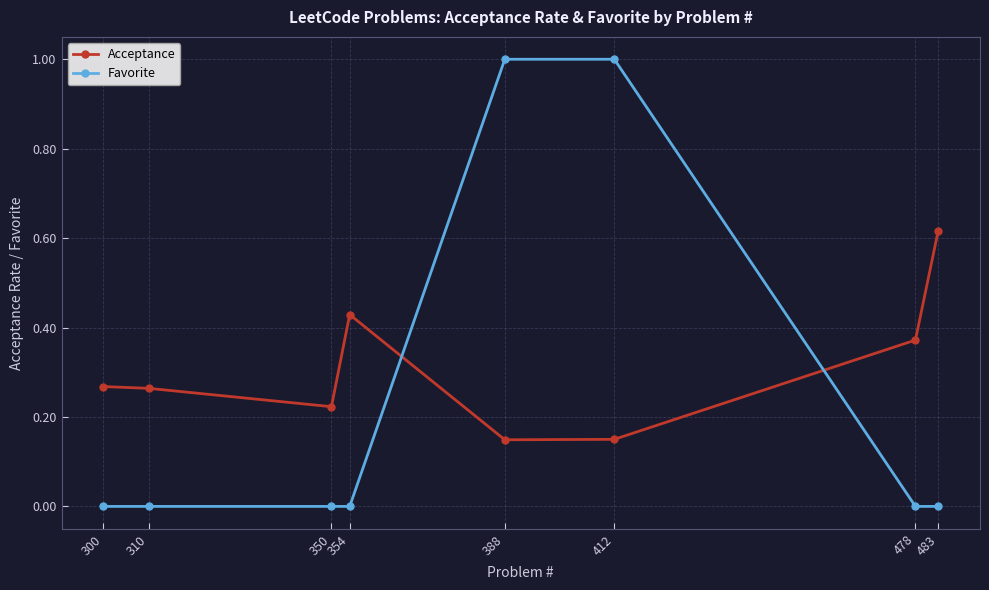

In Acceptance, how many points are lower than both neighbors (excluding endpoints)?

2